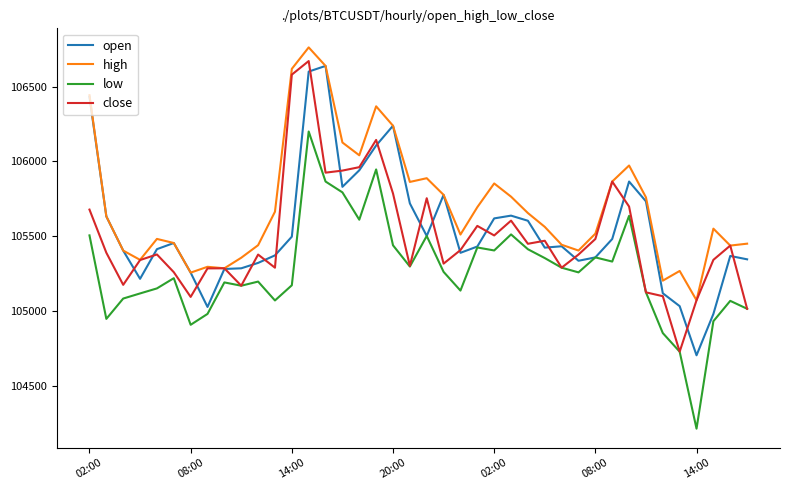

What is the maximum value for low?

106200.0